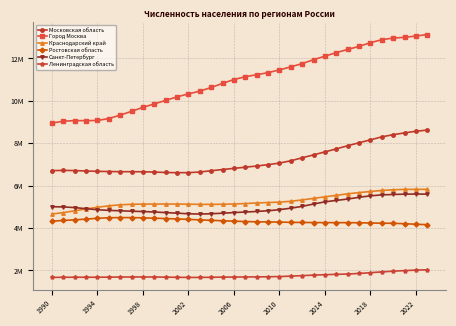

What are all the series names shown in the legend?

Московская область, Город Москва, Краснодарский край, Ростовская область, Санкт-Петербург, Ленинградская область